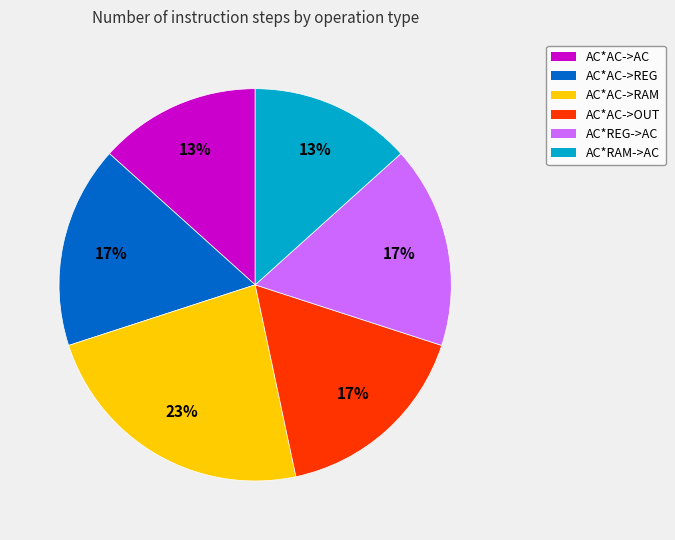

Count the number of slices in the pie.

6